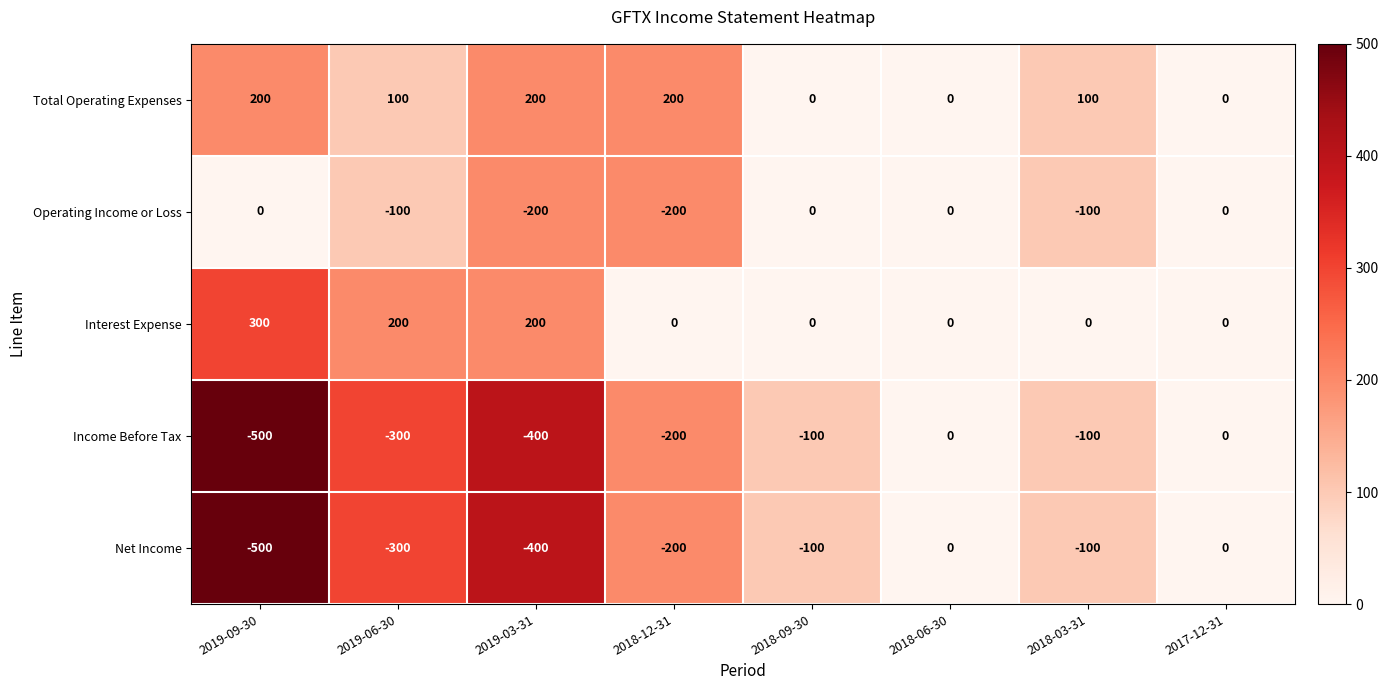

Count the Income Before Tax values in the range -300 to 0.

6